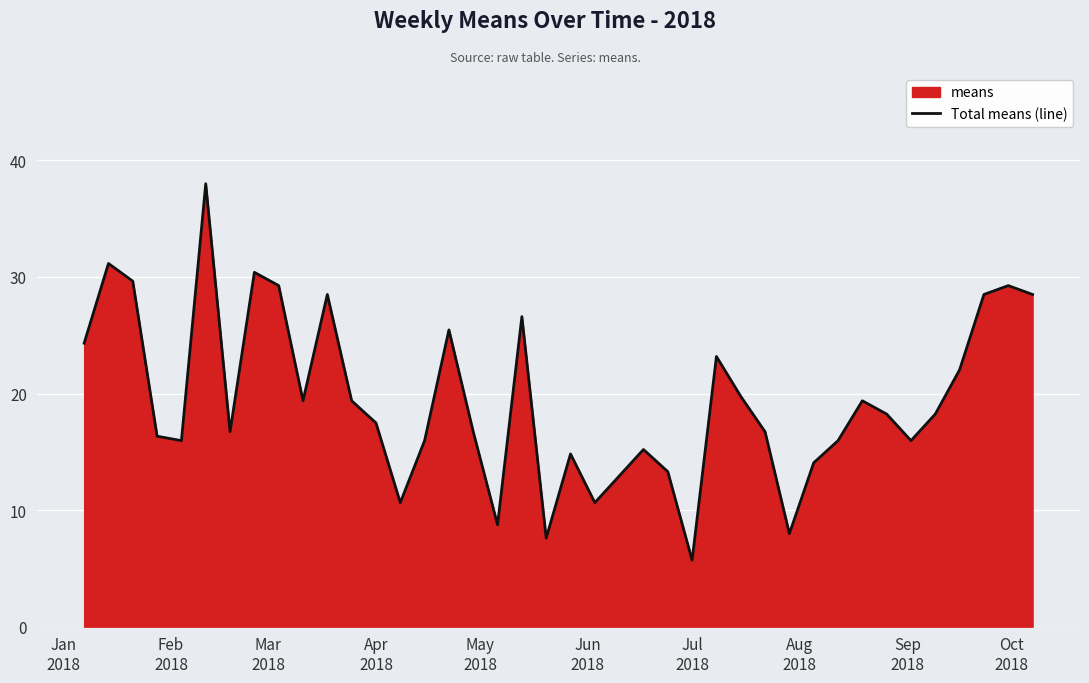

What is the smallest value displayed?

5.7